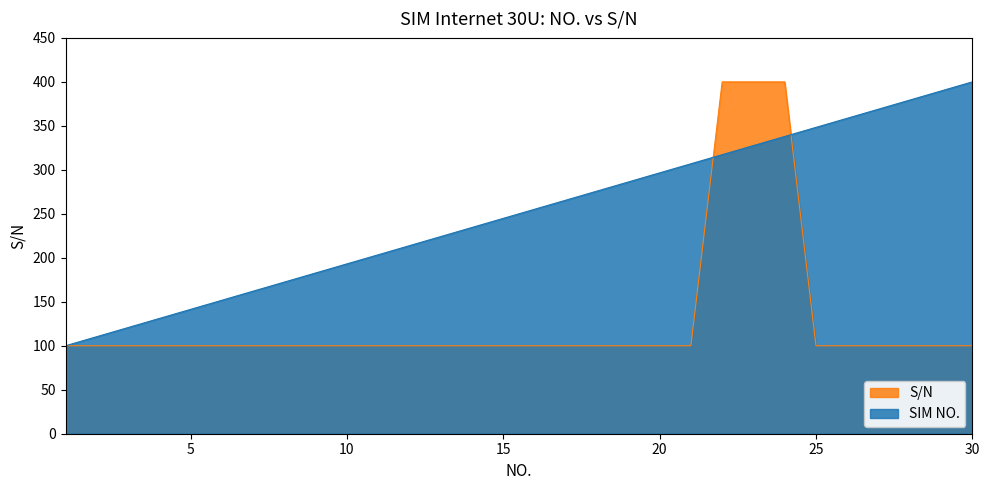

Which category has the highest value in the S/N series?

23